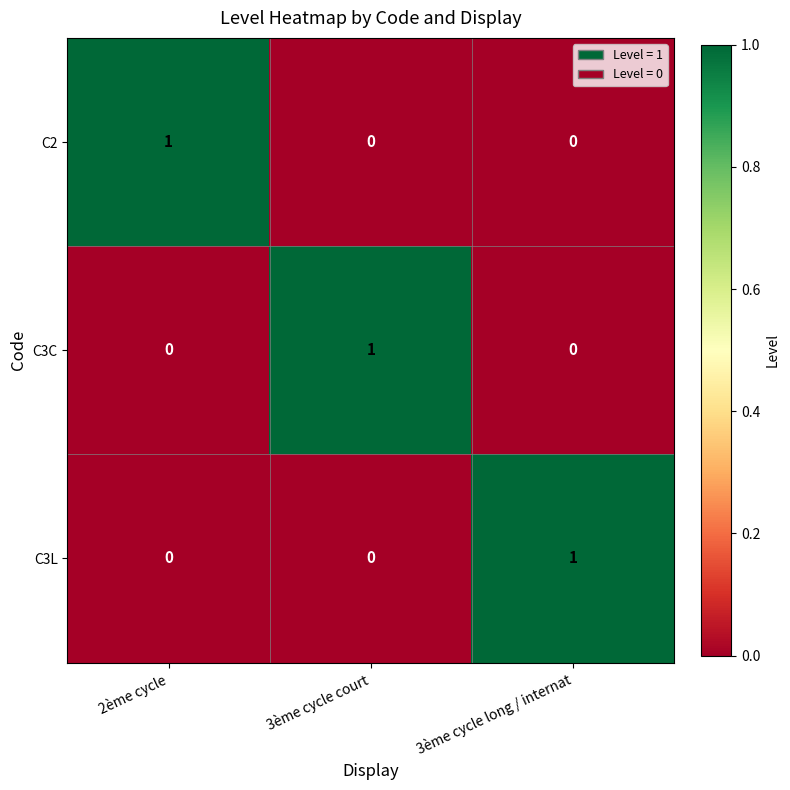

Reading left to right, list all the values displayed in this chart.

C2: 1	0	0
C3C: 0	1	0
C3L: 0	0	1